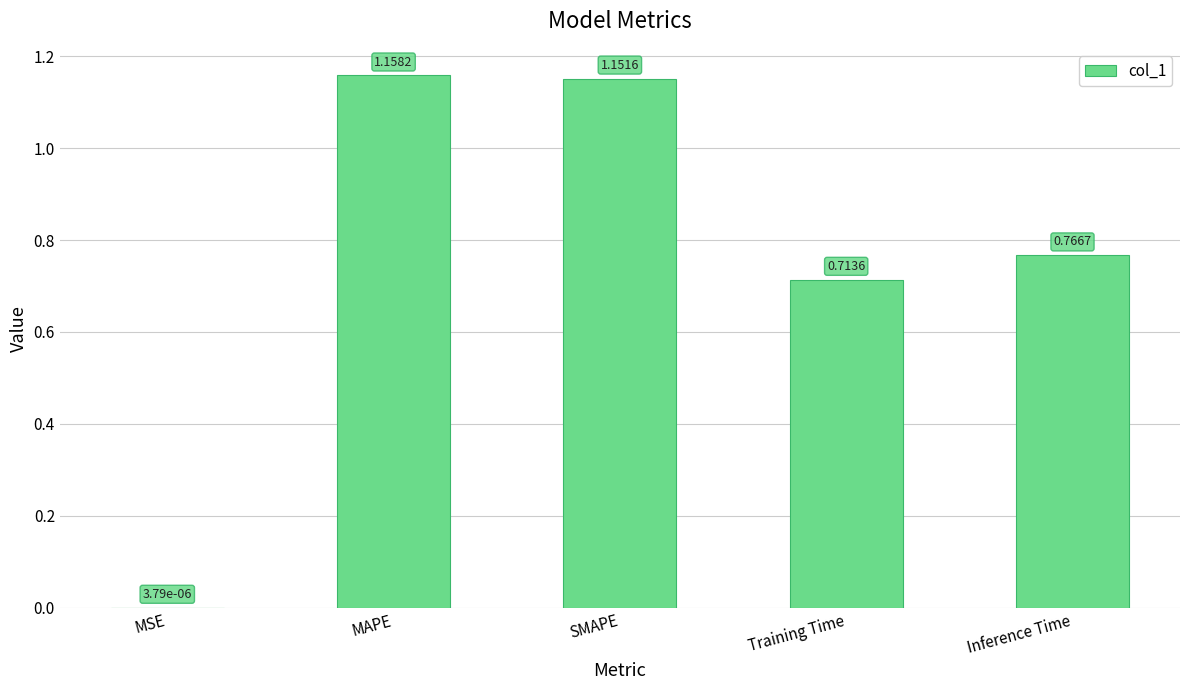

Which has a higher value, Inference Time or SMAPE?

SMAPE